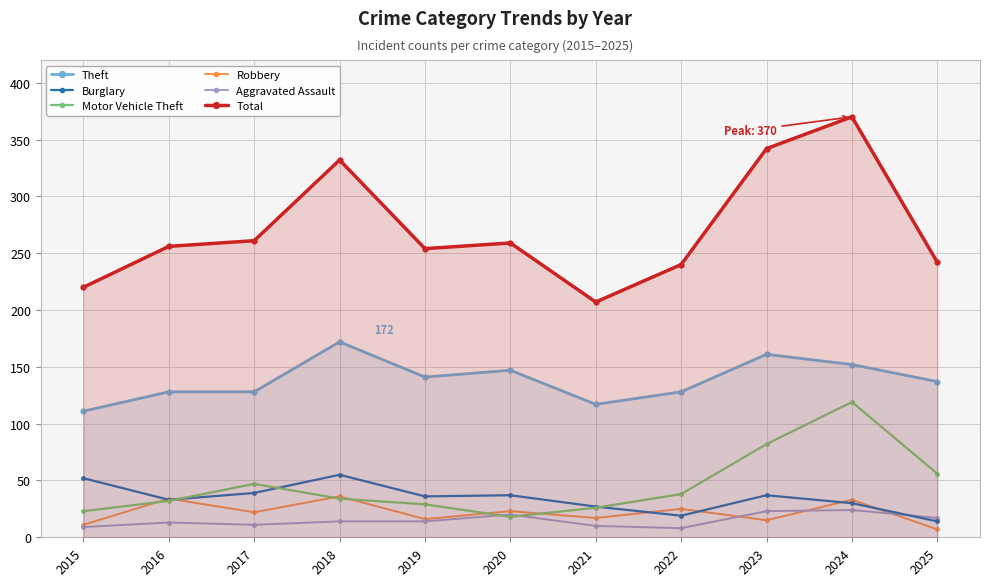

Rank the categories by Burglary value from lowest to highest.

2025, 2022, 2021, 2024, 2016, 2019, 2020, 2023, 2017, 2015, 2018